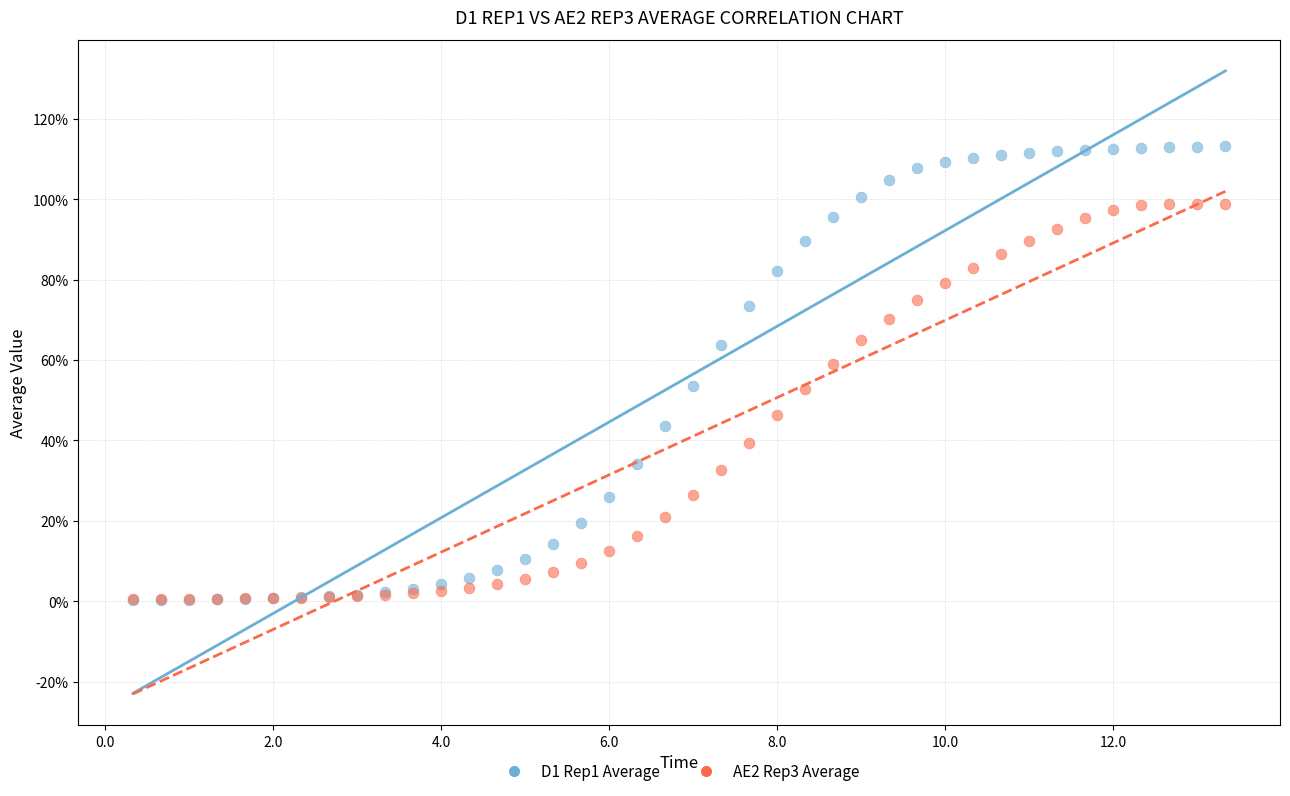

Which series has the largest Y range (max minus min)?

D1 Rep1 Average